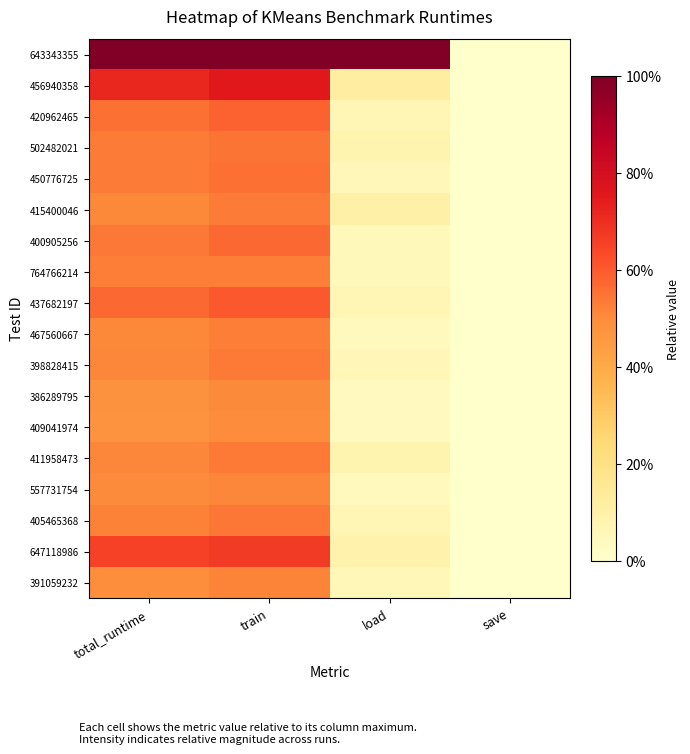

Reading right to left, what are all the values shown in this chart?

643343355: save=0.0	load=1.0	train=1.0	total_runtime=1.0
456940358: save=0.0	load=0.1	train=0.8	total_runtime=0.7
420962465: save=0.0	load=0.1	train=0.6	total_runtime=0.6
502482021: save=0.0	load=0.1	train=0.5	total_runtime=0.5
450776725: save=0.0	load=0.1	train=0.6	total_runtime=0.5
415400046: save=0.0	load=0.1	train=0.5	total_runtime=0.5
400905256: save=0.0	load=0.1	train=0.6	total_runtime=0.5
764766214: save=0.0	load=0.1	train=0.5	total_runtime=0.5
437682197: save=0.0	load=0.1	train=0.6	total_runtime=0.6
467560667: save=0.0	load=0.0	train=0.5	total_runtime=0.5
398828415: save=0.0	load=0.1	train=0.5	total_runtime=0.5
386289795: save=0.0	load=0.0	train=0.5	total_runtime=0.5
409041974: save=0.0	load=0.0	train=0.5	total_runtime=0.5
411958473: save=0.0	load=0.1	train=0.5	total_runtime=0.5
557731754: save=0.0	load=0.0	train=0.5	total_runtime=0.5
405465368: save=0.0	load=0.1	train=0.5	total_runtime=0.5
647118986: save=0.0	load=0.1	train=0.7	total_runtime=0.7
391059232: save=0.0	load=0.1	train=0.5	total_runtime=0.5